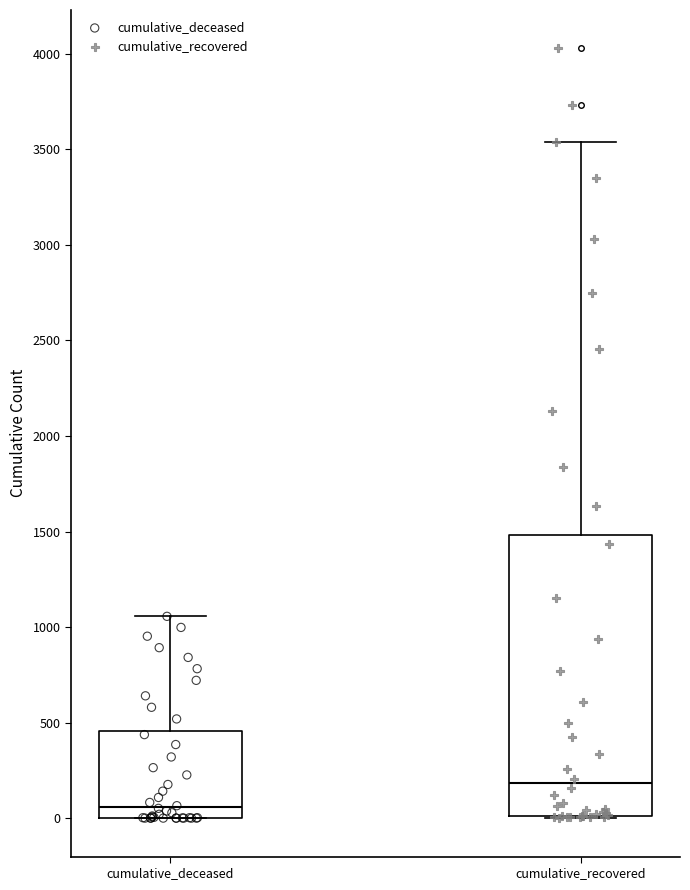

Comparing the boxes themselves (not the whiskers), which one is the tallest?

cumulative_recovered